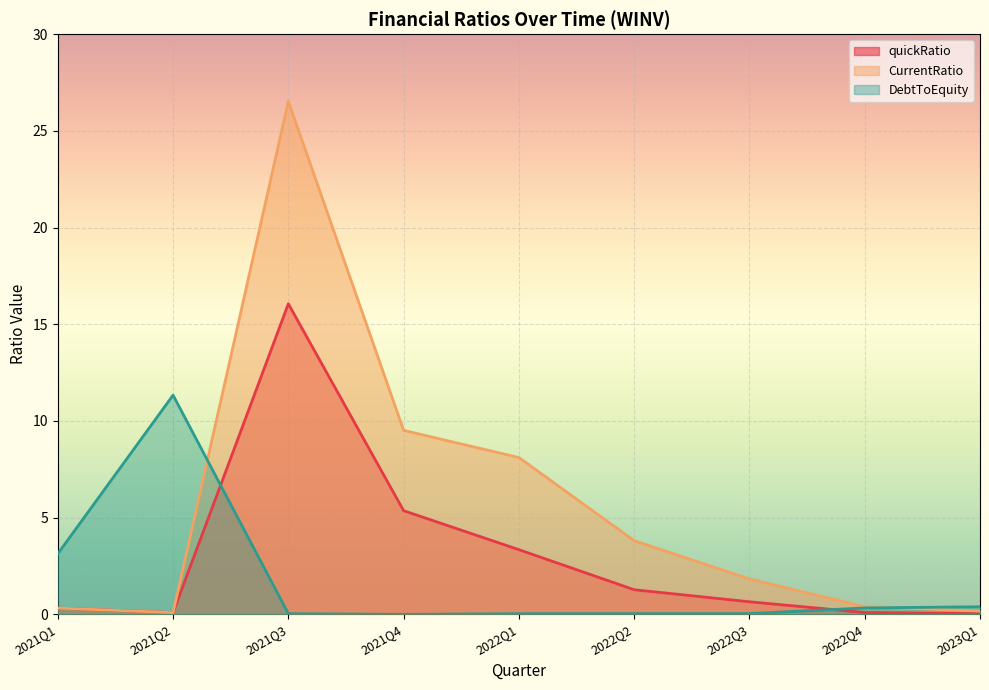

Where do quickRatio and DebtToEquity first cross each other?

2021Q2 and 2021Q3